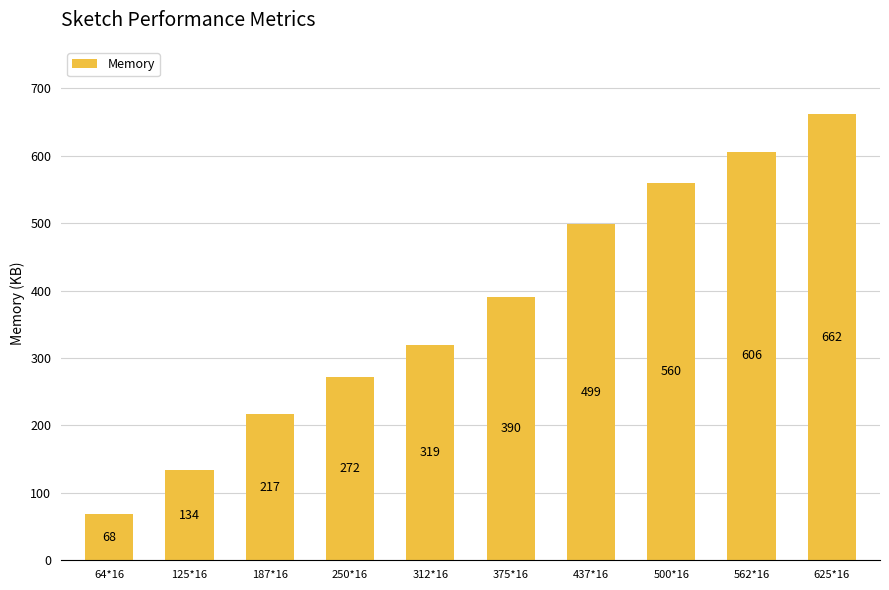

Reading left to right, what are all the values shown in this chart?

68	134	217	272	319	390	499	560	606	662